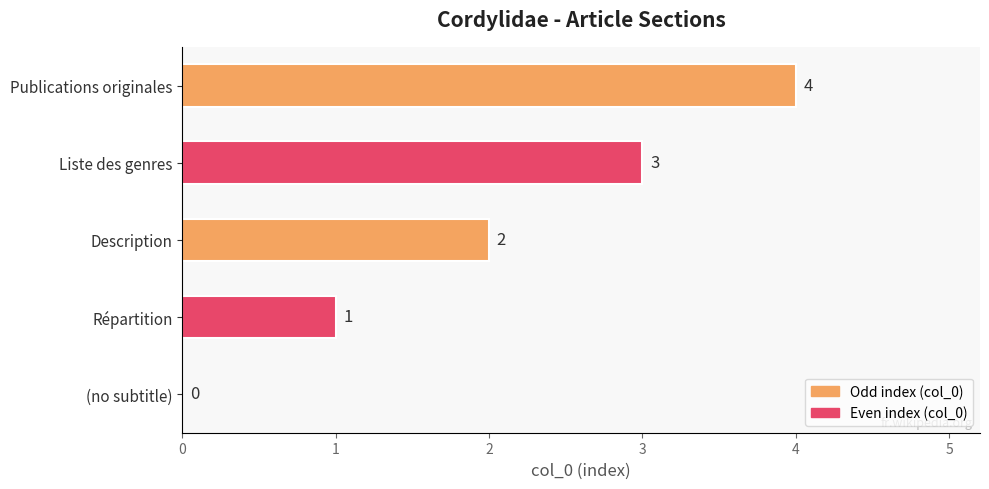

What is the maximum value shown in the chart?

4